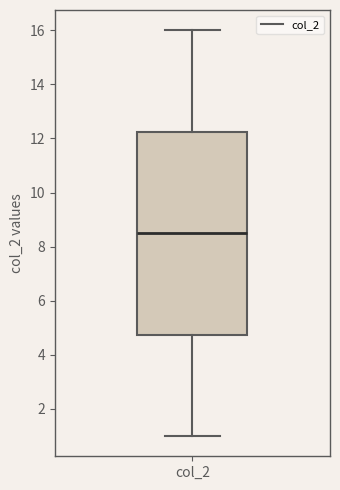

Read this box plot against the y-axis: the position of the median line, the range covered by the box, and the ends of both whiskers. The values are not printed on the chart, so give them approximately, as read against the axis.

median 8.6, box 4.8 to 12.2, whiskers 1.0 to 16.0